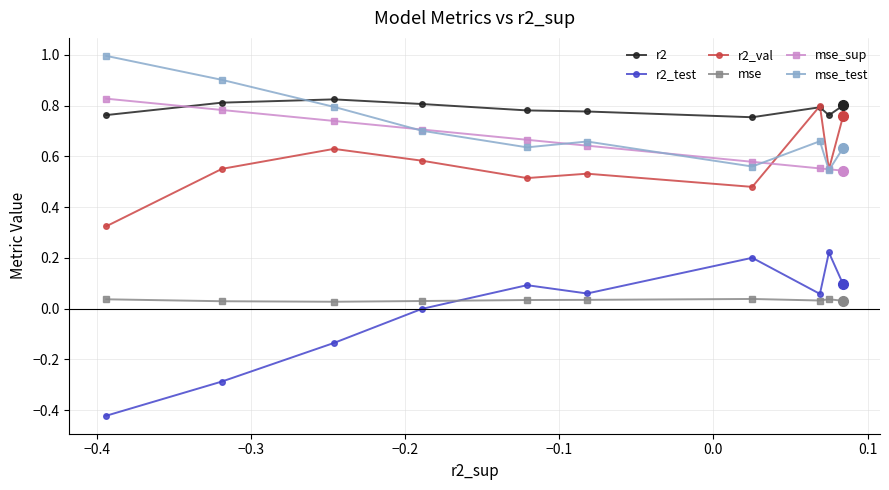

True or false: r2 and r2_test cross at least once.

False